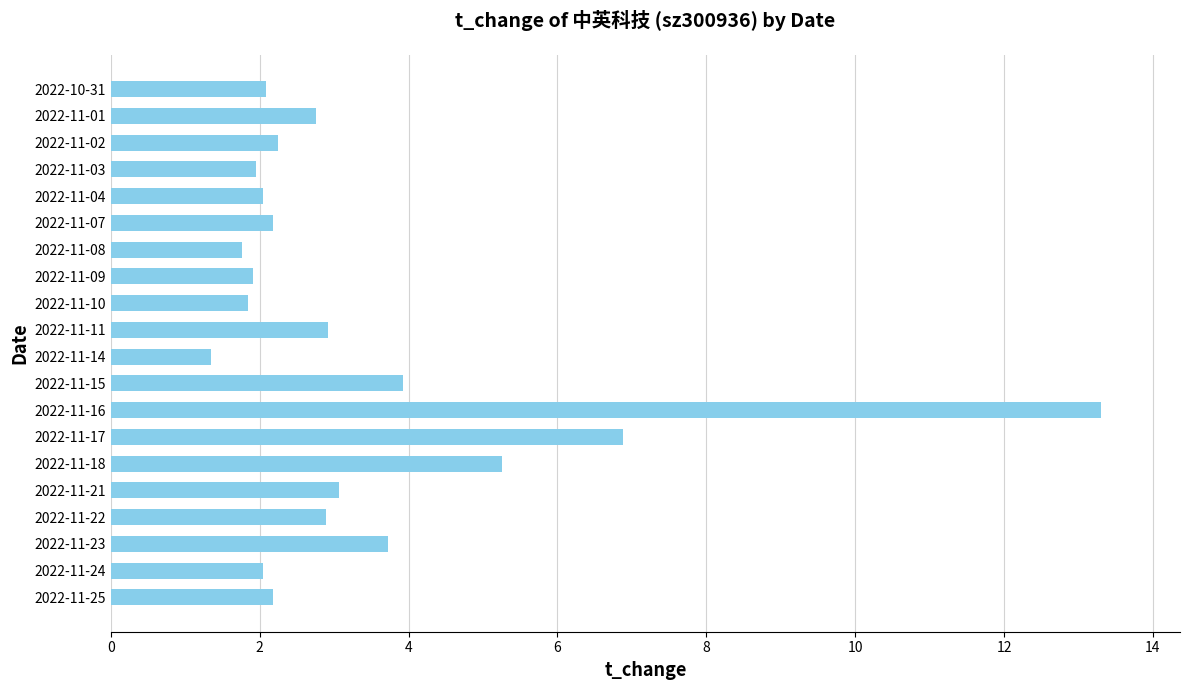

Does the chart contain stacked bars?

No